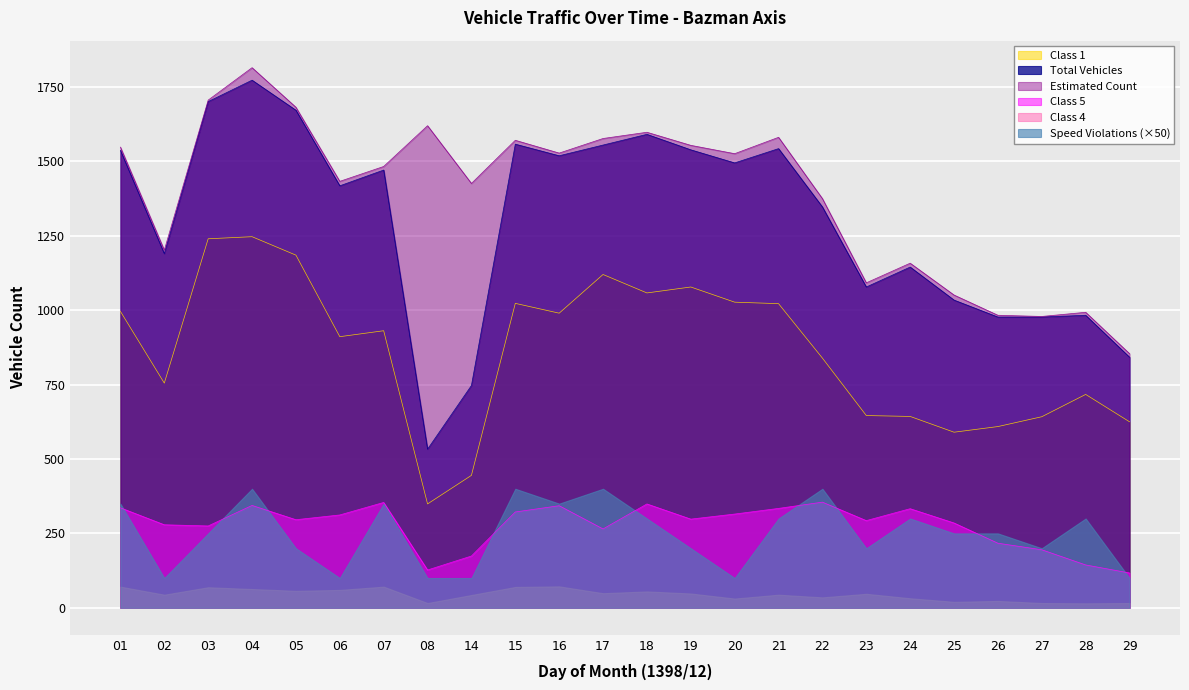

How many interior local peaks does the Class 5 series have?

6